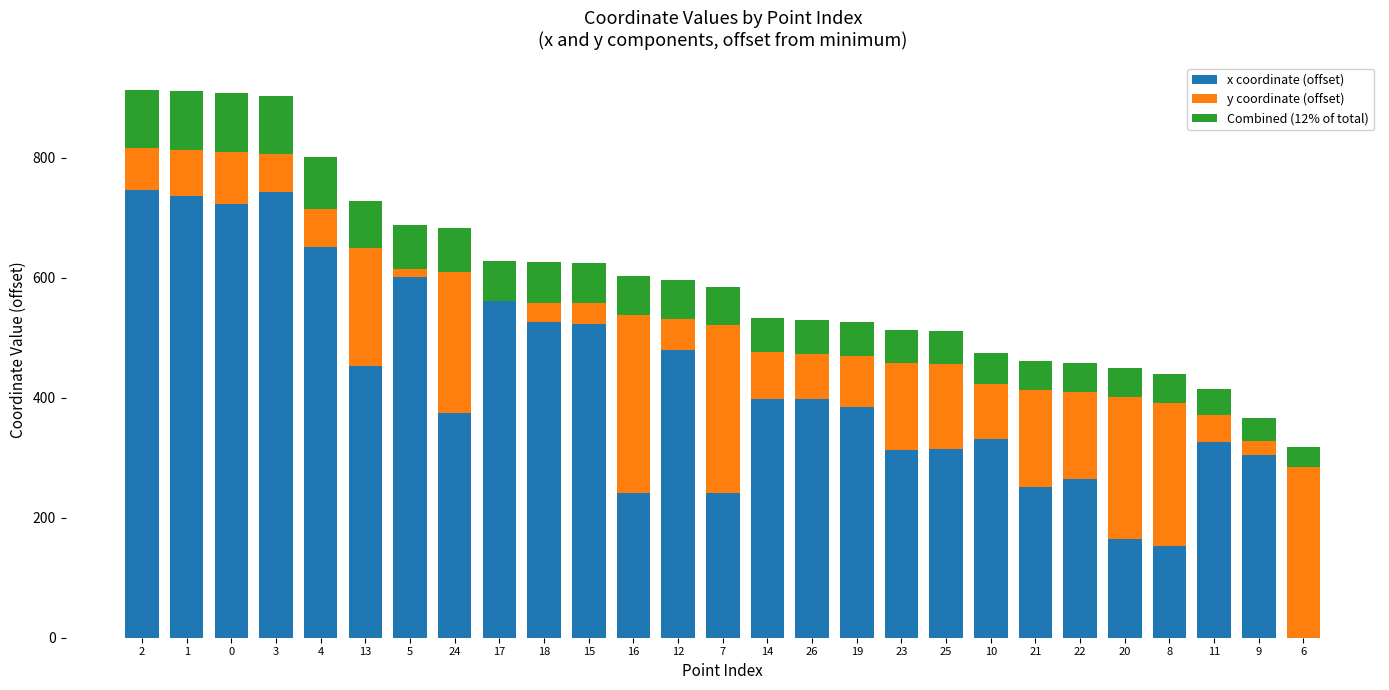

The value of x coordinate (offset) at 3 is 742.8. True or false?

True